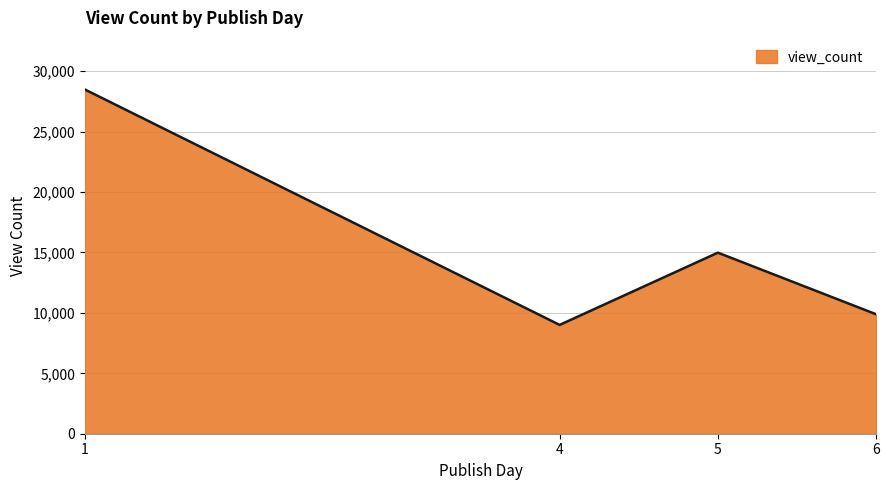

How many interior local peaks (higher than both neighbors) does the data have?

1